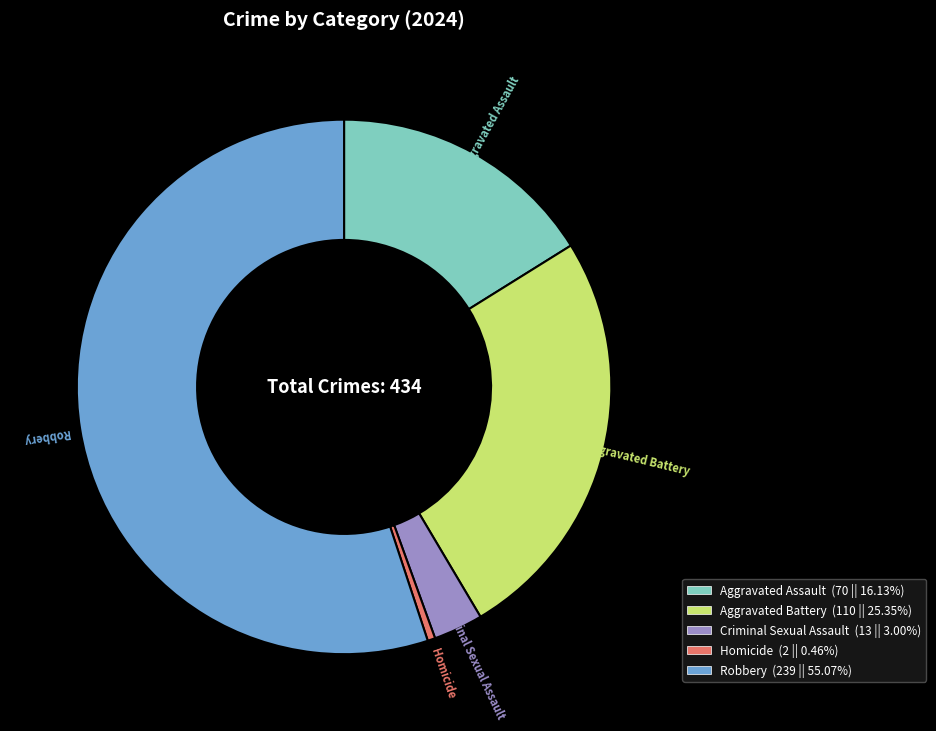

Count the number of slices in the pie.

5